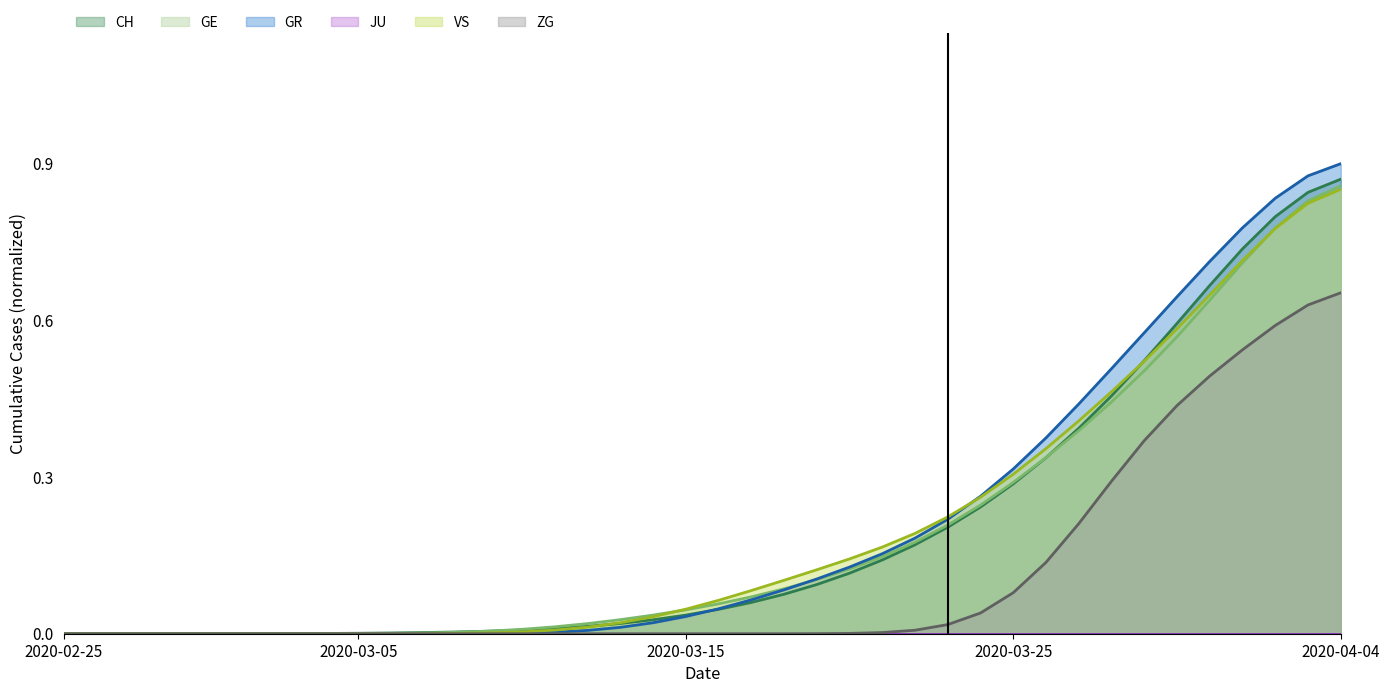

Which category has the highest value in the ZG series?

2020-04-04